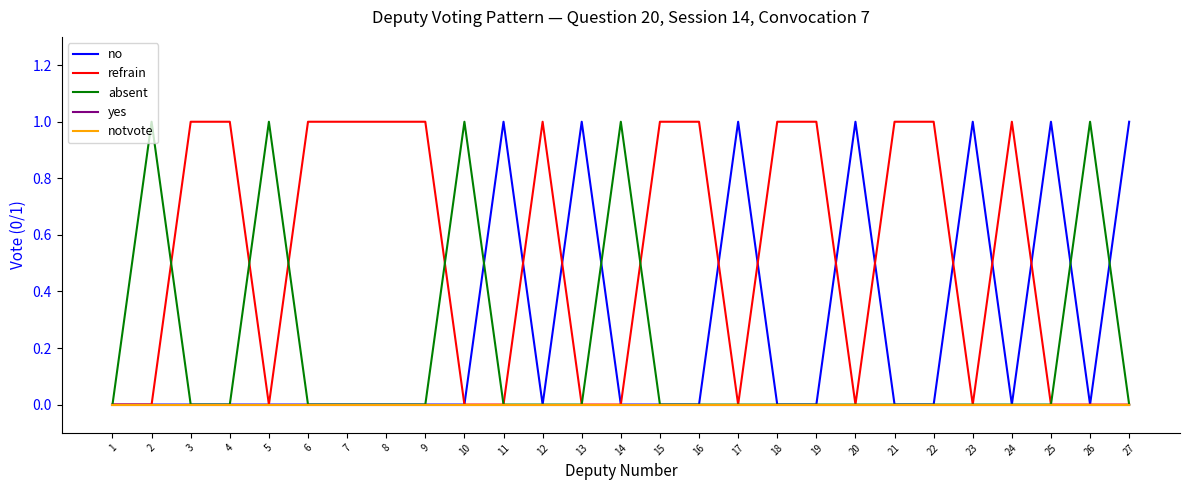

Reading right to left, transcribe all the data shown in this chart.

no: 27=1	26=0	25=1	24=0	23=1	22=0	21=0	20=1	19=0	18=0	17=1	16=0	15=0	14=0	13=1	12=0	11=1	10=0	9=0	8=0	7=0	6=0	5=0	4=0	3=0	2=0	1=0
refrain: 27=0	26=0	25=0	24=1	23=0	22=1	21=1	20=0	19=1	18=1	17=0	16=1	15=1	14=0	13=0	12=1	11=0	10=0	9=1	8=1	7=1	6=1	5=0	4=1	3=1	2=0	1=0
absent: 27=0	26=1	25=0	24=0	23=0	22=0	21=0	20=0	19=0	18=0	17=0	16=0	15=0	14=1	13=0	12=0	11=0	10=1	9=0	8=0	7=0	6=0	5=1	4=0	3=0	2=1	1=0
yes: 27=0	26=0	25=0	24=0	23=0	22=0	21=0	20=0	19=0	18=0	17=0	16=0	15=0	14=0	13=0	12=0	11=0	10=0	9=0	8=0	7=0	6=0	5=0	4=0	3=0	2=0	1=0
notvote: 27=0	26=0	25=0	24=0	23=0	22=0	21=0	20=0	19=0	18=0	17=0	16=0	15=0	14=0	13=0	12=0	11=0	10=0	9=0	8=0	7=0	6=0	5=0	4=0	3=0	2=0	1=0